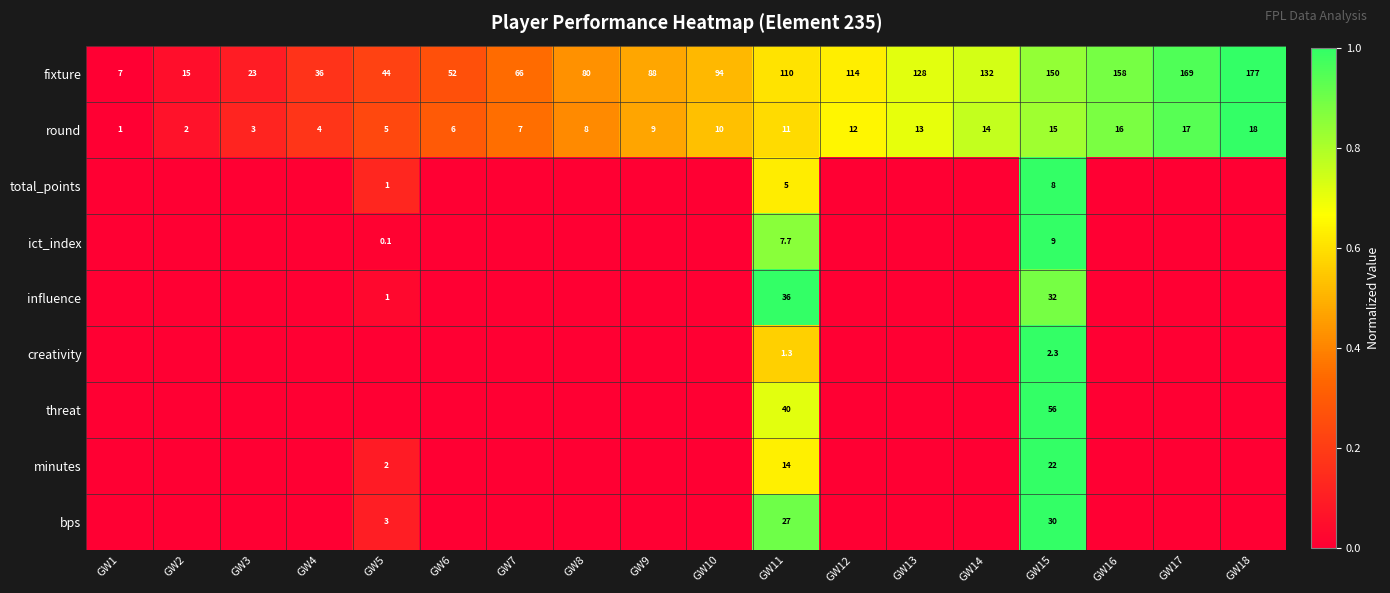

At which label does round reach its minimum?

GW1